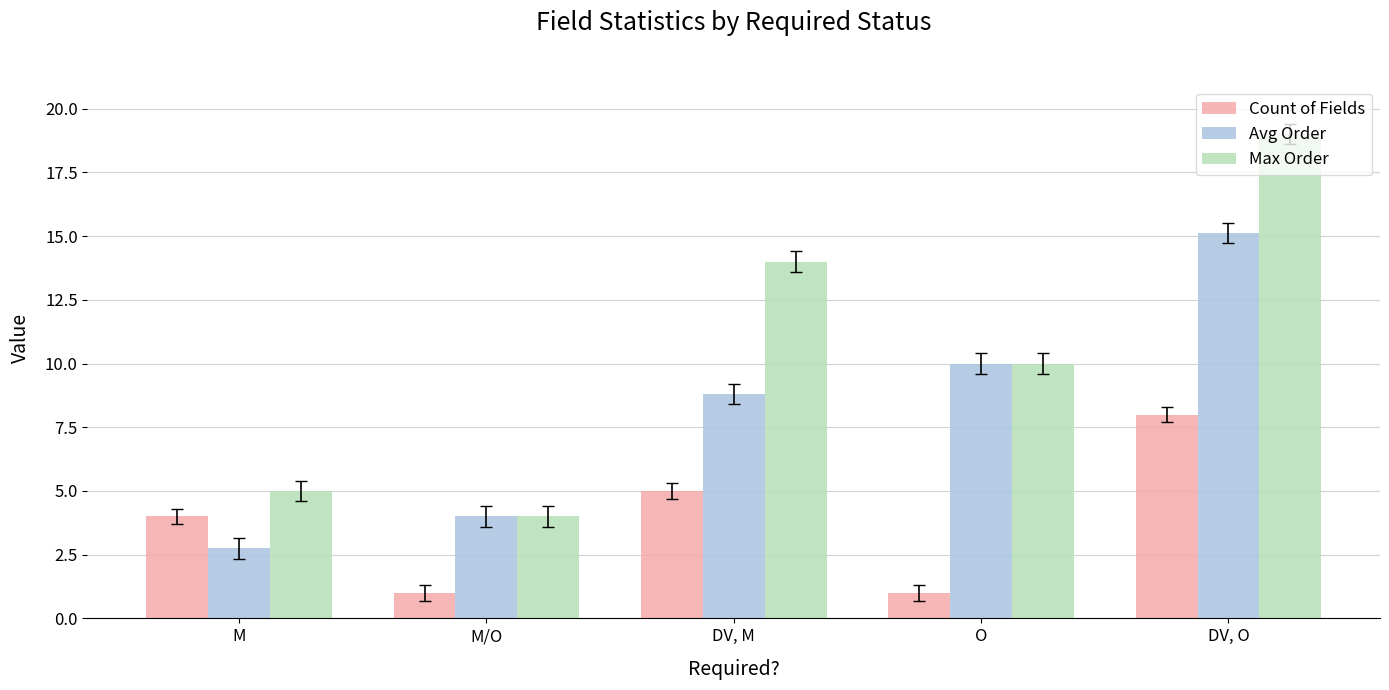

True or false: Avg Order has a value of 4.1 at M.

False